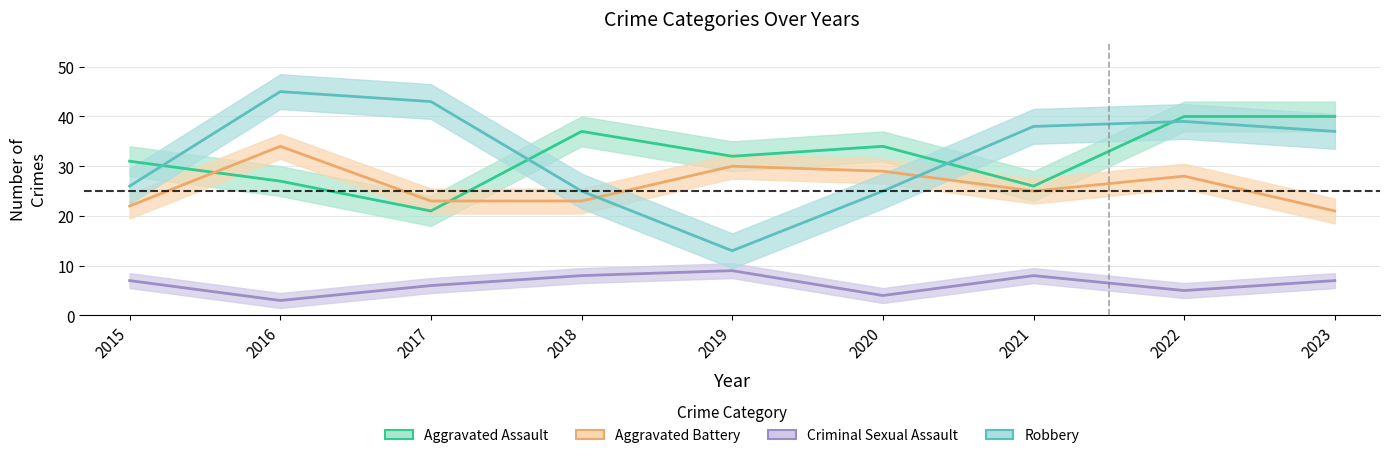

What is the value of the Criminal Sexual Assault point at the 3rd from the left?

6